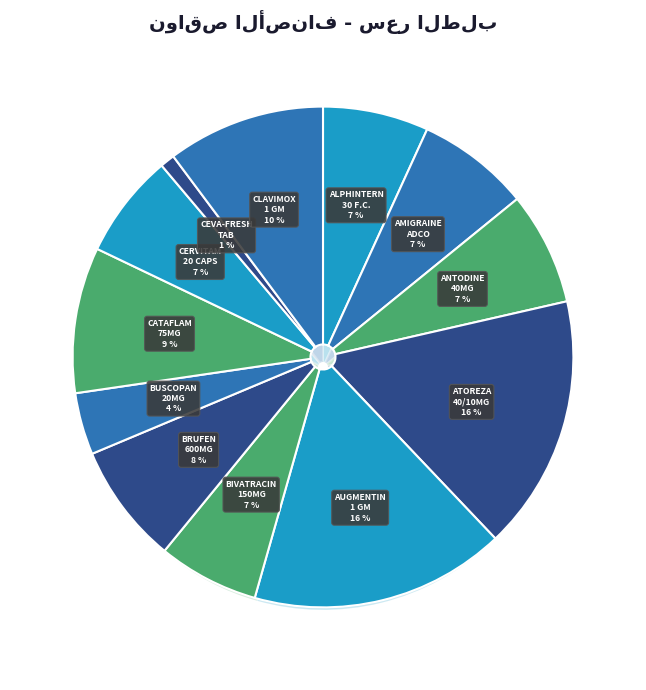

Rank the categories by value from lowest to highest.

CEVA-FRESH TAB, BUSCOPAN 20MG/ML 6 AMP., BIVATRACIN 150MG POWDER SPRAY, CERVITAM 20 CAPS., ALPHINTERN 30 F.C.TABS, AMIGRAINE ADCO 30 TABLETS, ANTODINE 40MG 30 F.C. TABLETS, BRUFEN 600MG 30 TAB, CATAFLAM 75MG/3ML 6 AMP., CLAVIMOX 1 GM 12 F.C.TABS., ATOREZA 40/10MG 28 F.C. TAB., AUGMENTIN 1 GM 14 F.C. TABS.